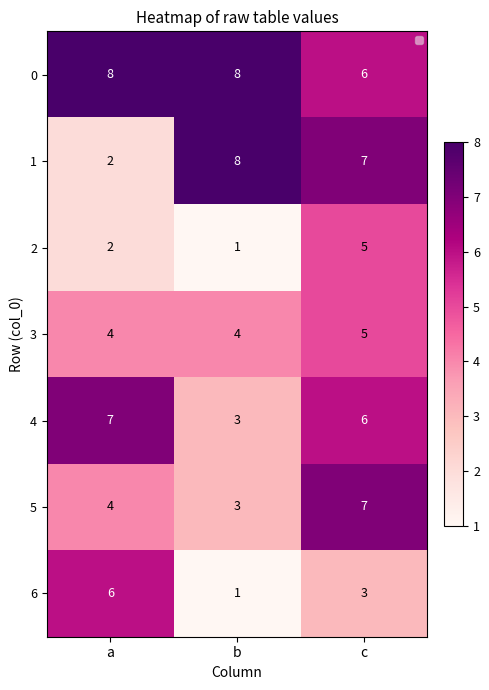

What is the sum of the 0 values at a and b?

16